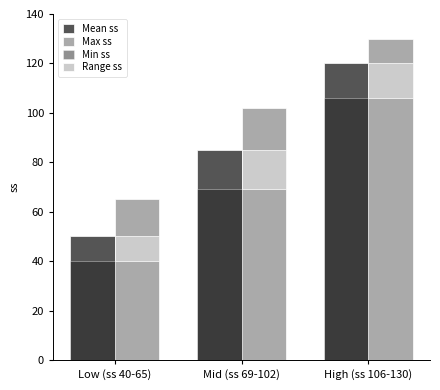

Which category has the lowest value in the Mean ss series?

Low (ss 40-65)